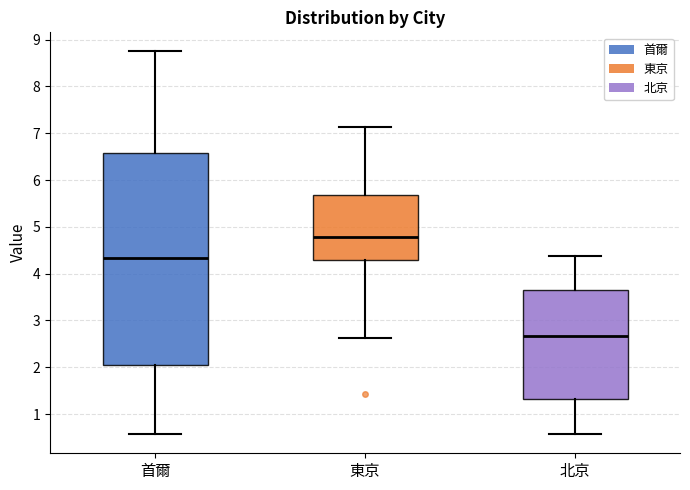

Which box is the tallest, from its lower edge to its upper edge?

首爾